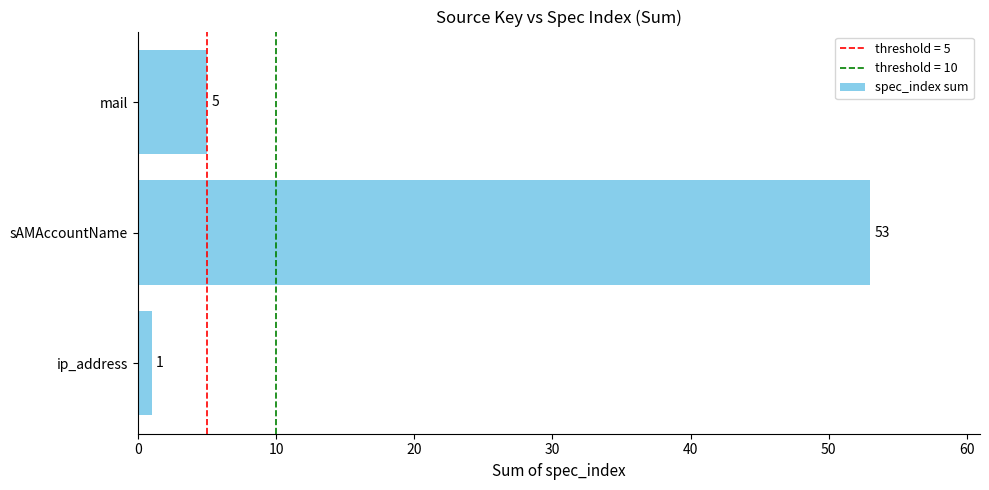

Rank the categories by value from lowest to highest.

ip_address, mail, sAMAccountName